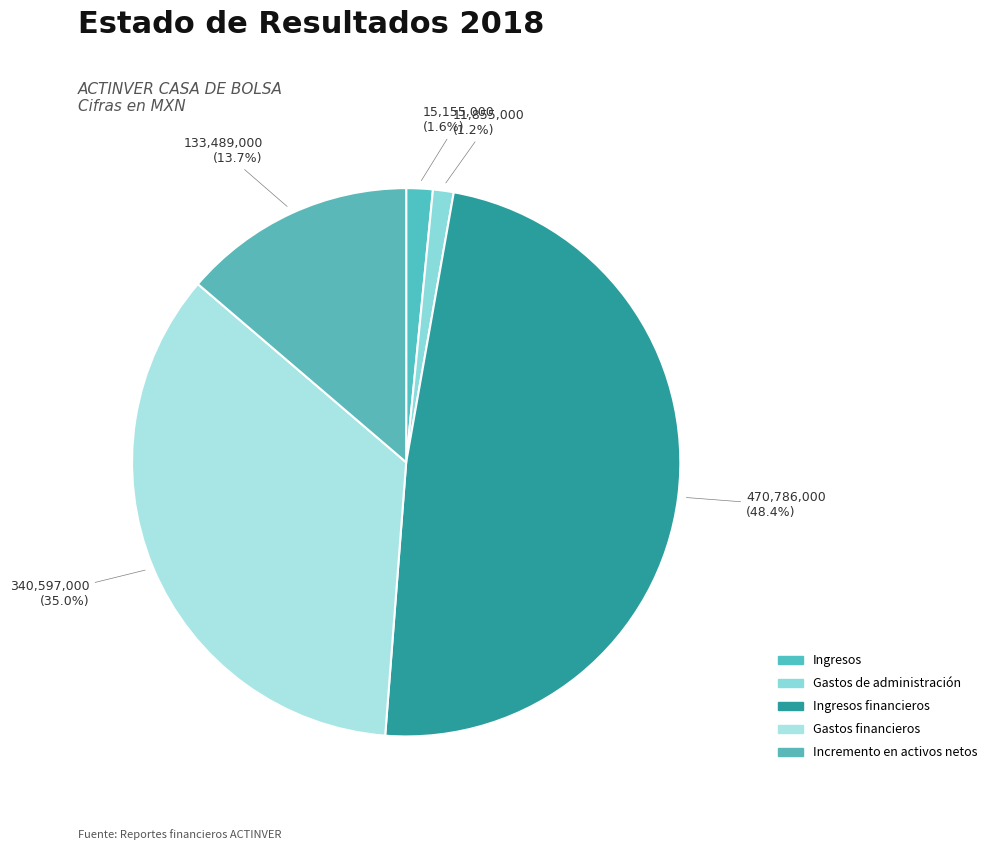

How many slices are in this pie chart?

5